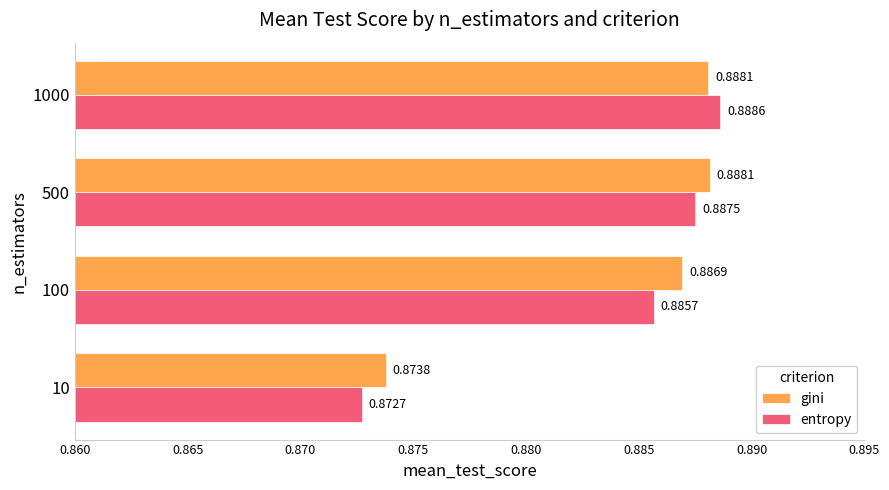

What is the total value across all series at 10?

1.7